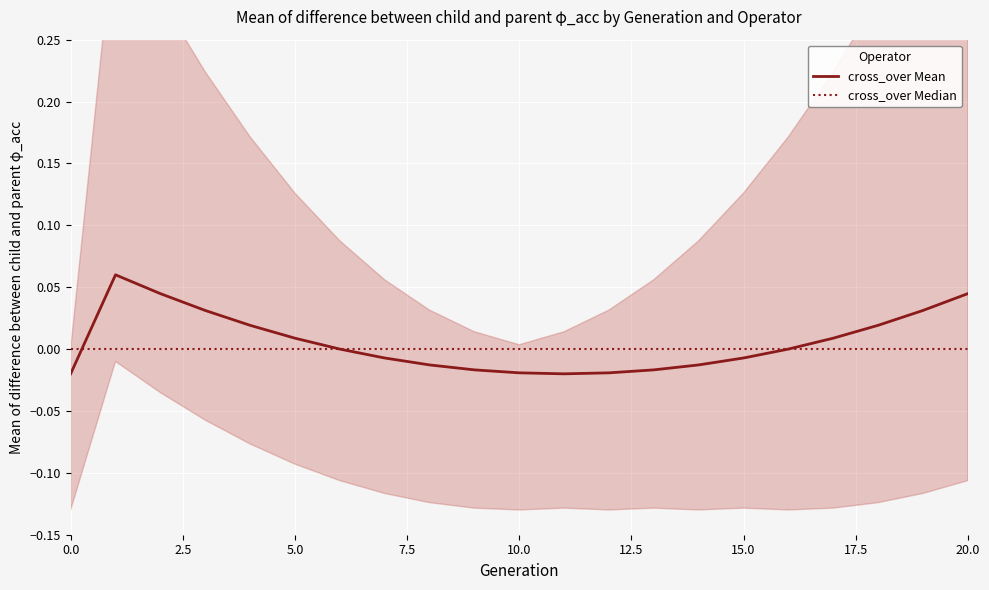

Which series has the widest spread of values?

cross_over Mean